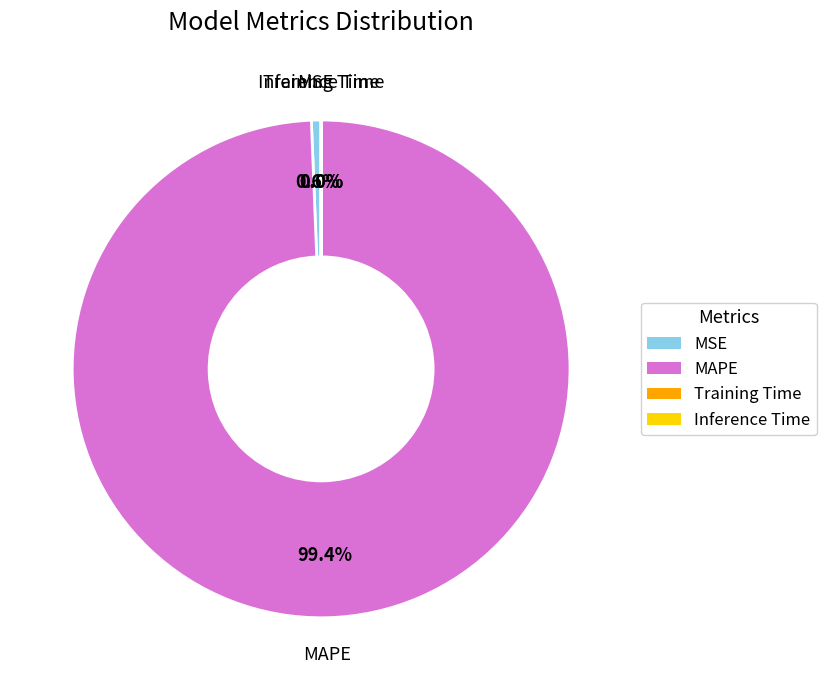

To the nearest percent, what portion does MSE represent?

1%